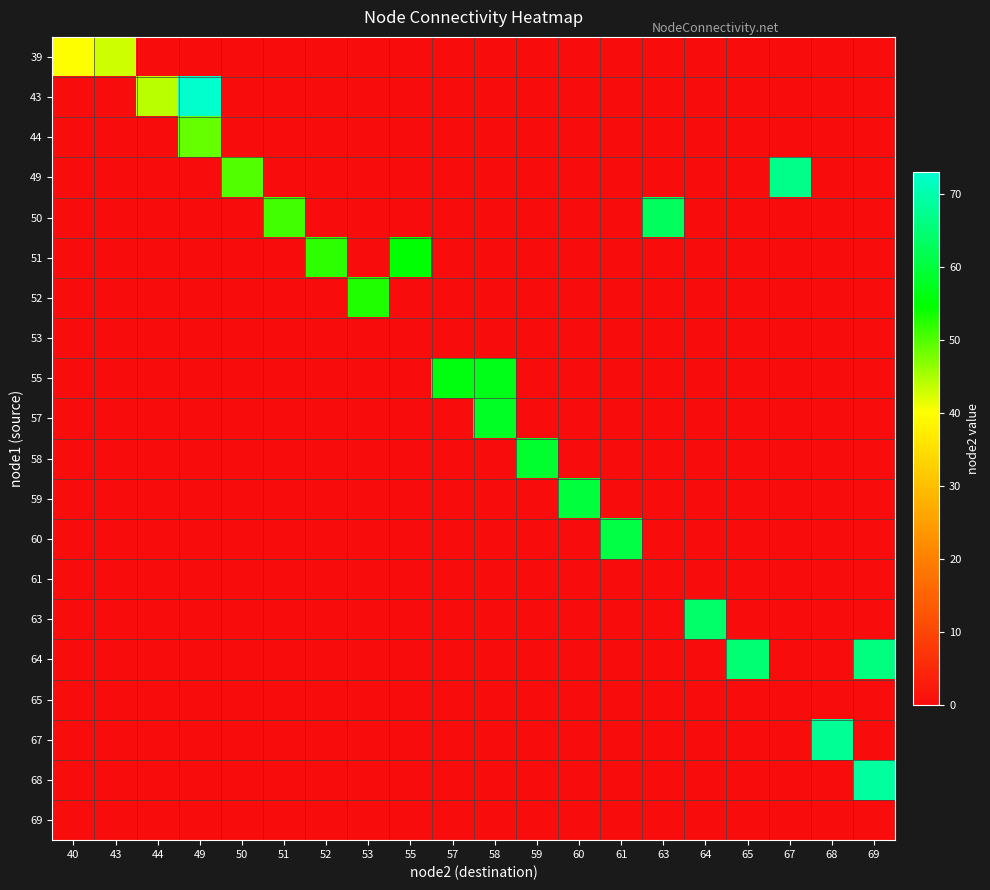

Which label corresponds to the smallest value in the chart?

44